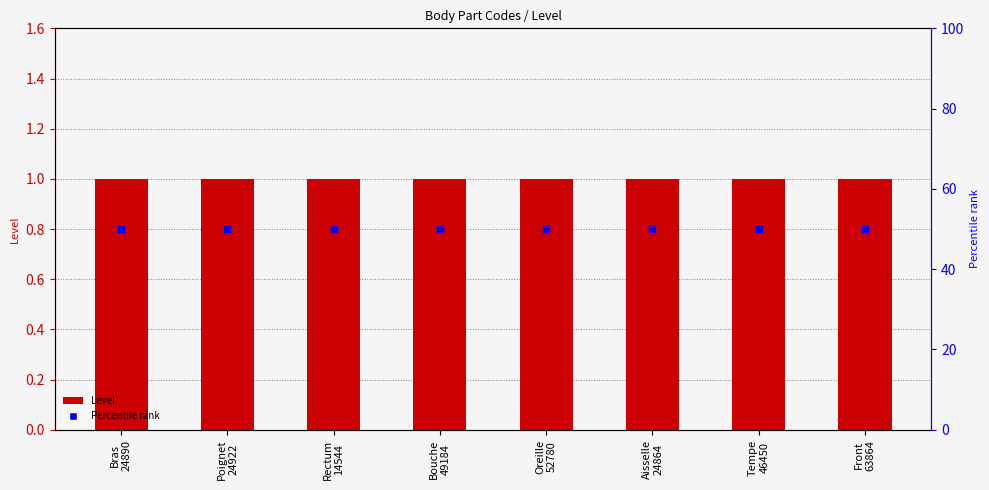

Which series reaches the maximum Y coordinate?

Percentile rank